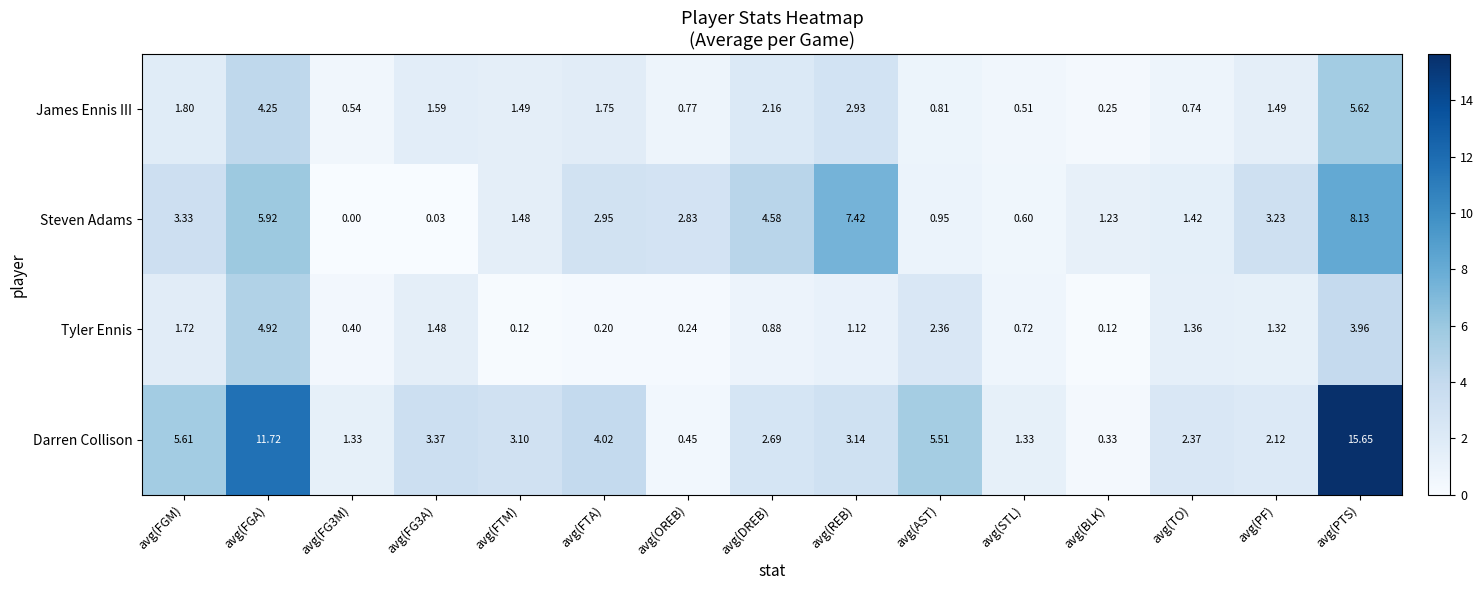

At which label is Steven Adams closest to 4?

avg(DREB)